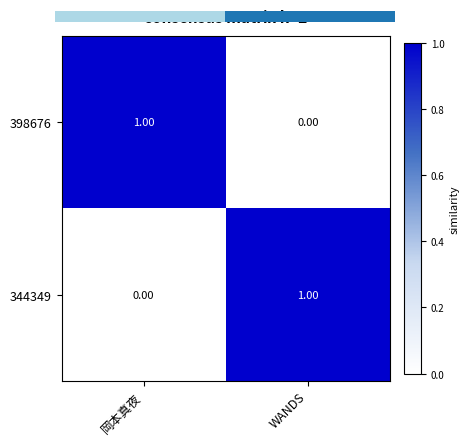

Rank the categories by 398676 value from highest to lowest.

岡本真夜, WANDS